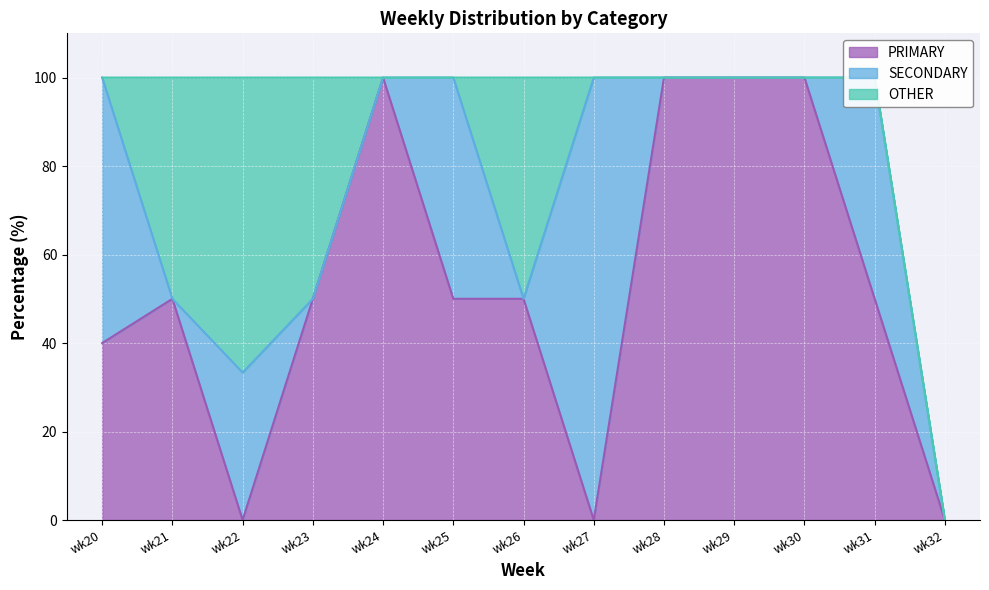

True or false: PRIMARY and OTHER intersect in this chart.

False